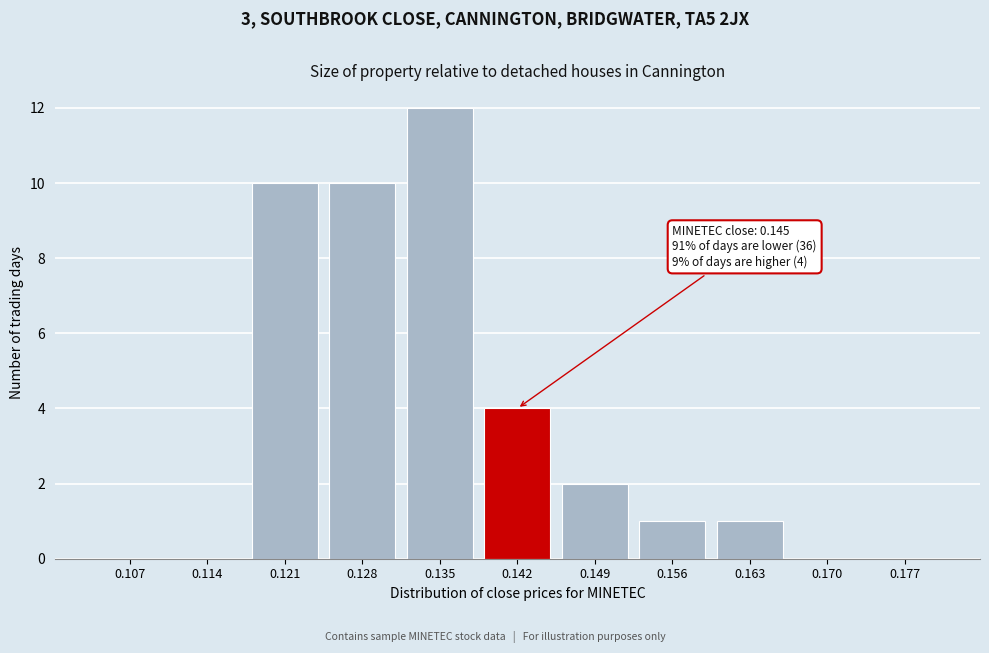

Reading left to right, what are all the values shown in this chart?

0.107=0	0.114=0	0.121=10	0.128=10	0.135=12	0.142=4	0.149=2	0.156=1	0.163=1	0.170=0	0.177=0